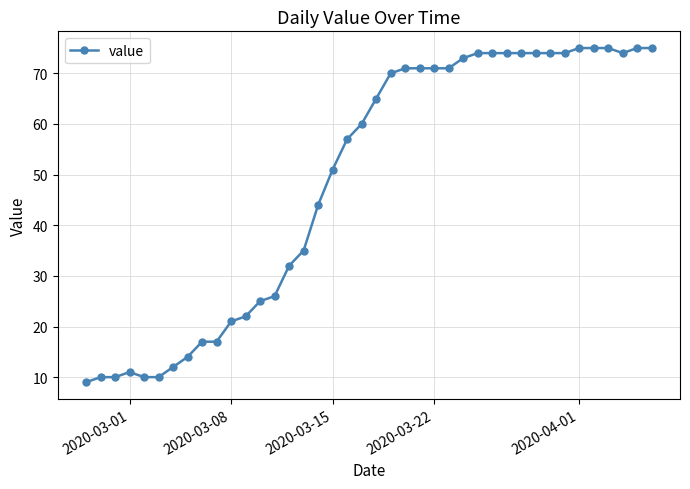

What is the value of the 1st point from the left?

9